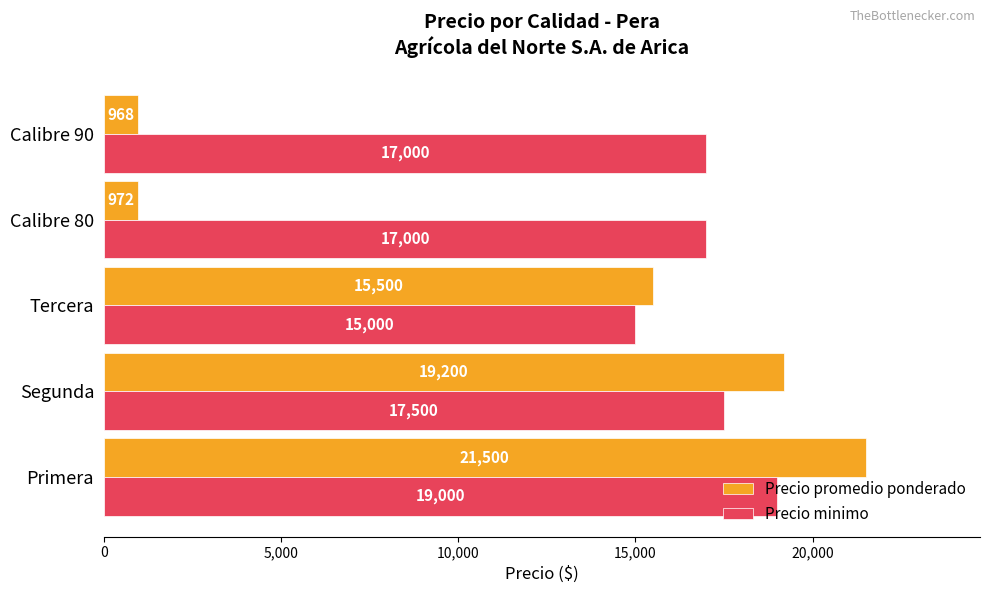

True or false: Precio minimo has a value of 19000 at Primera.

True